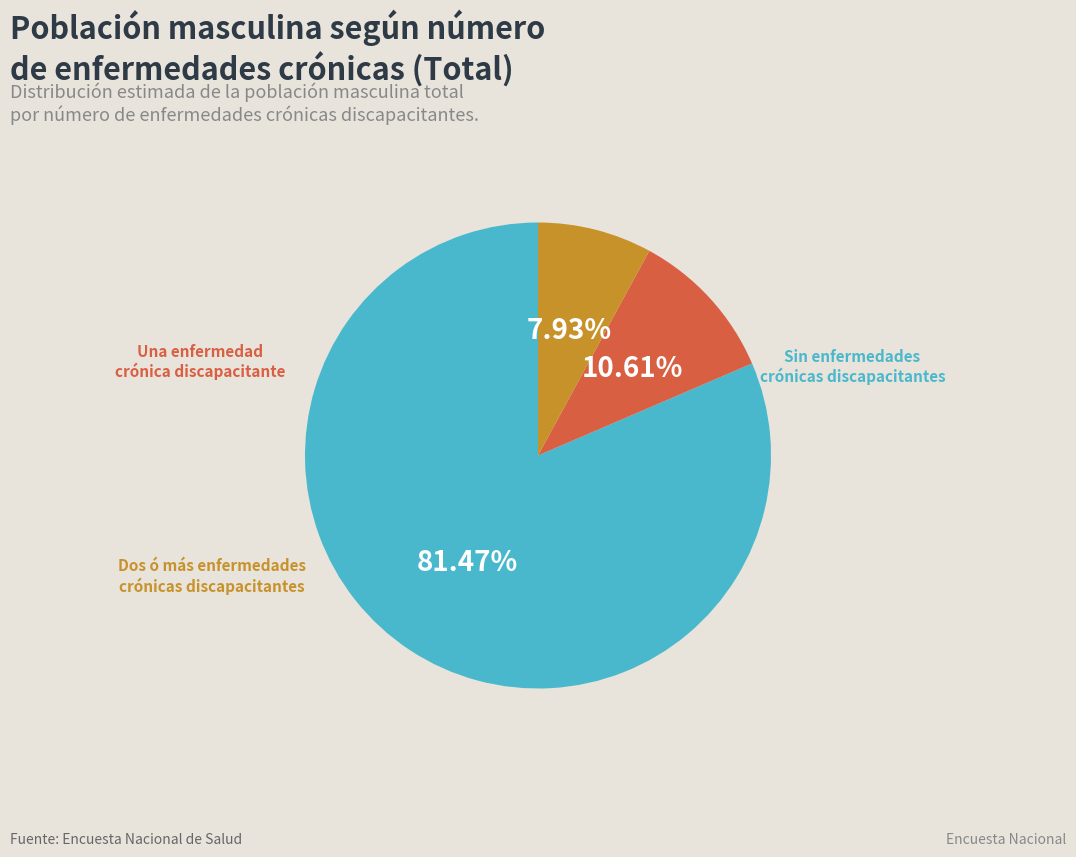

Is there a majority slice in this chart?

Yes